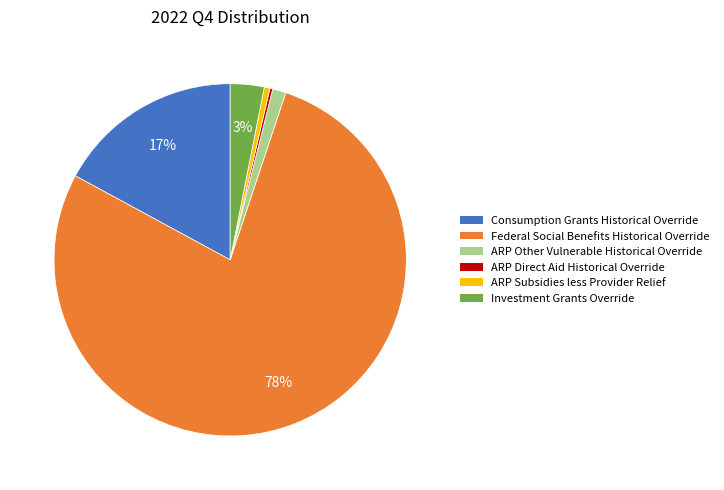

Is there any slice that represents more than half of the pie?

Yes